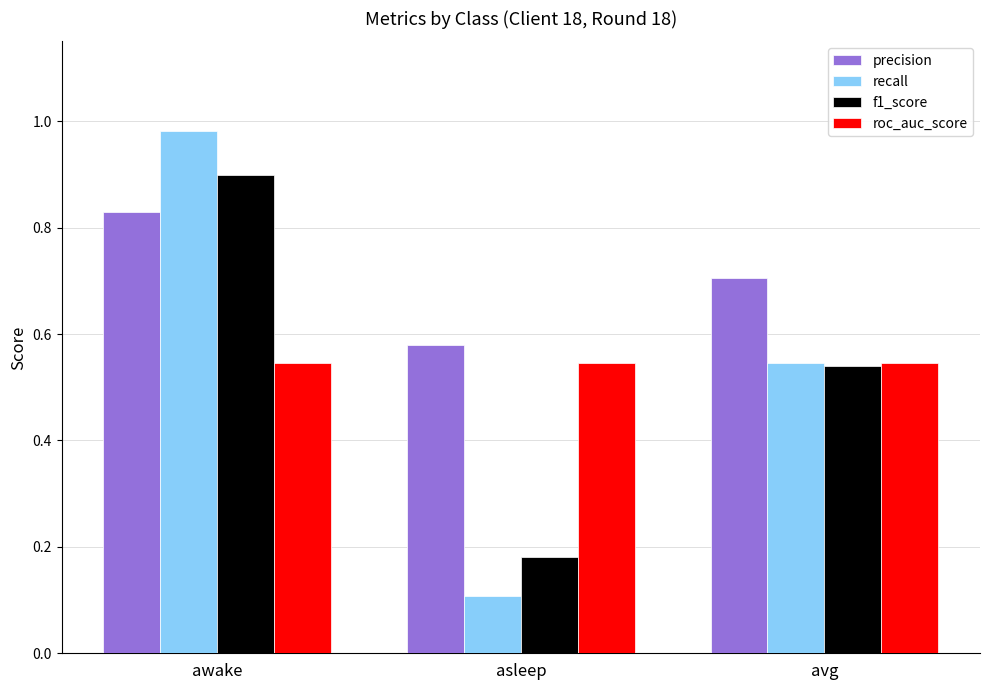

At which category does the chart reach its peak across all series?

awake